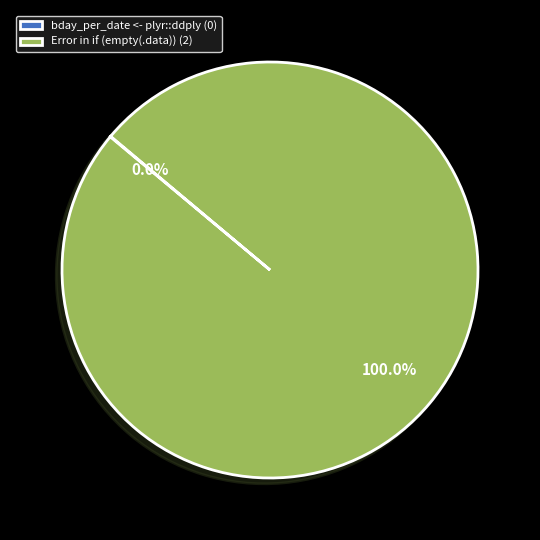

To the nearest percent, what percentage of the pie is Error in if (empty(.data))?

100%